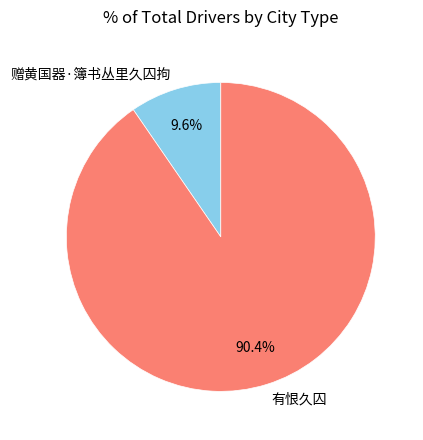

True or false: 赠黄国器·簿书丛里久囚拘 accounts for 10% of the total.

True